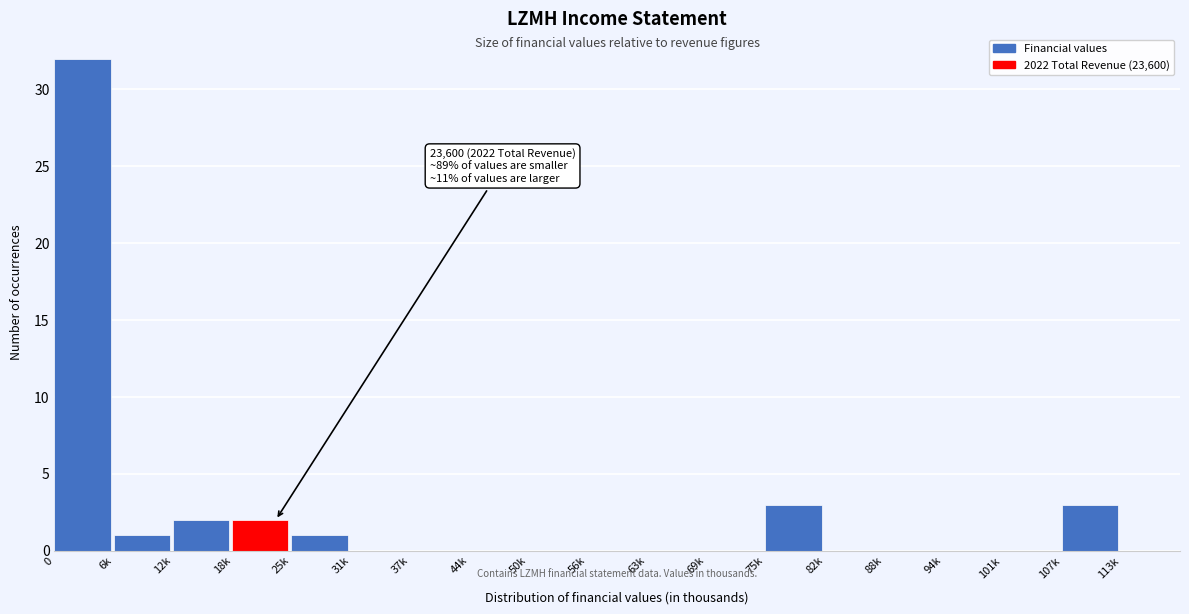

Reading left to right, list all the values displayed in this chart.

0=32	6k=1	12k=2	18k=2	25k=1	31k=0	37k=0	44k=0	50k=0	56k=0	63k=0	69k=0	75k=3	82k=0	88k=0	94k=0	101k=0	107k=3	113k=0